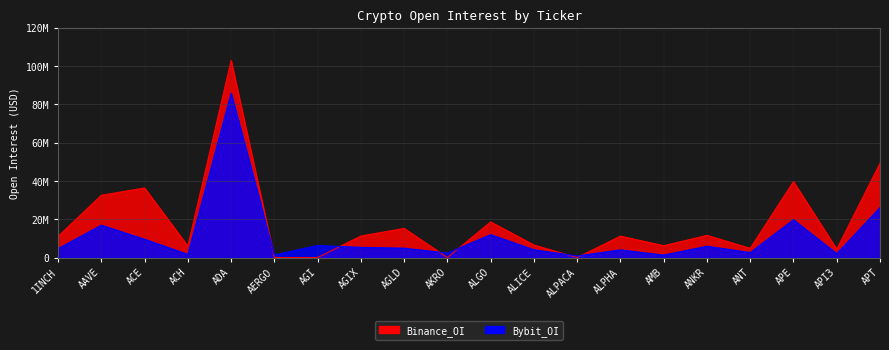

Count the number of categories in the chart.

20